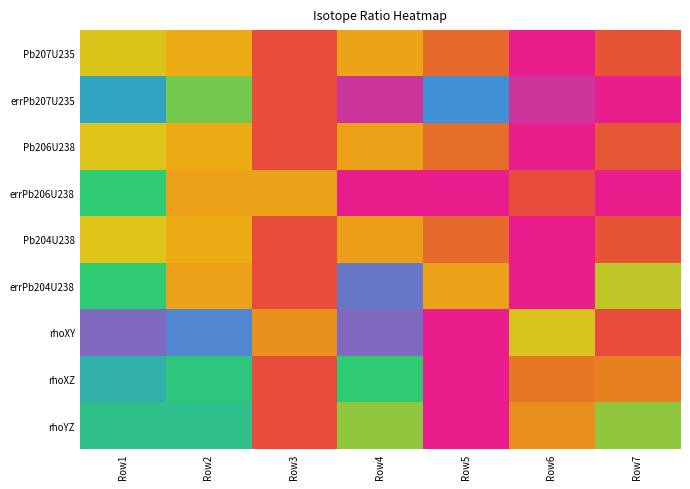

At which category is the sum across all series the highest?

Row6